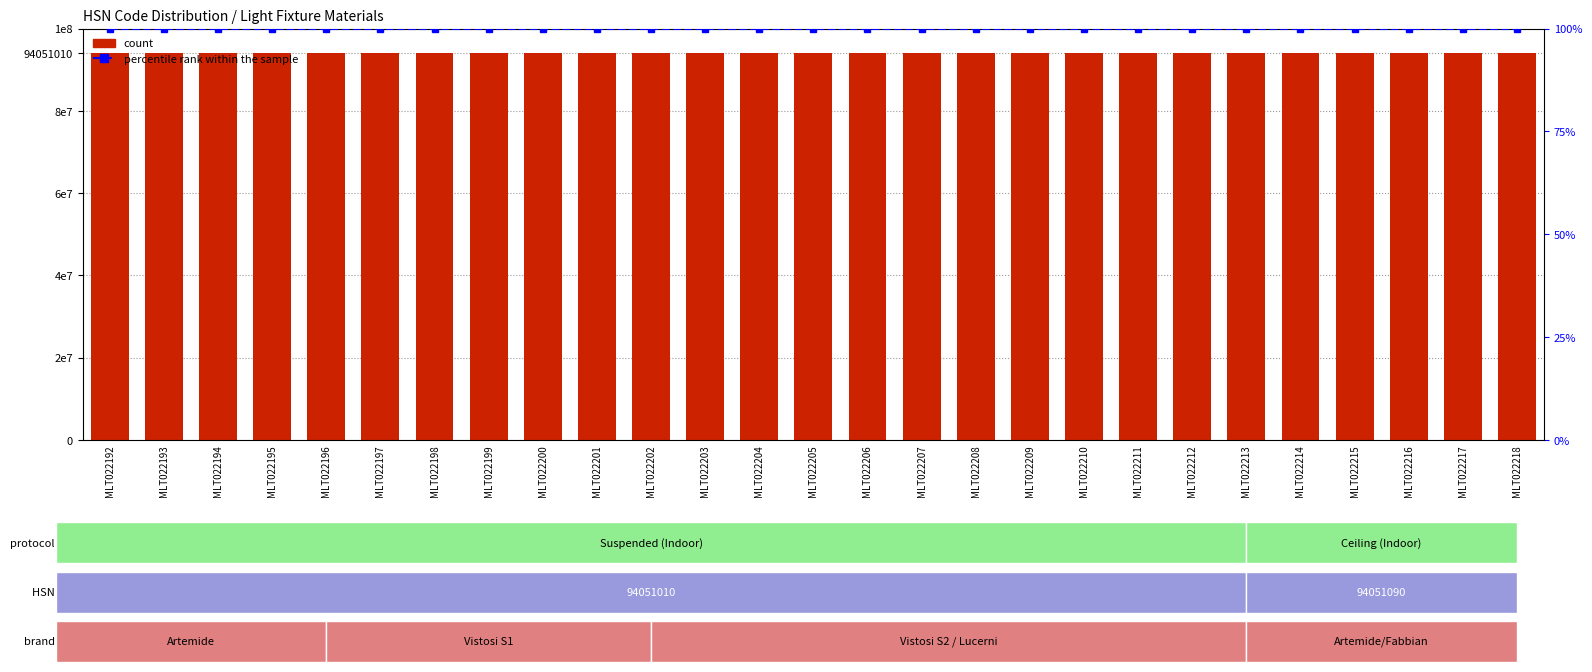

The value of count at MLT022212 is 43430398. True or false?

False